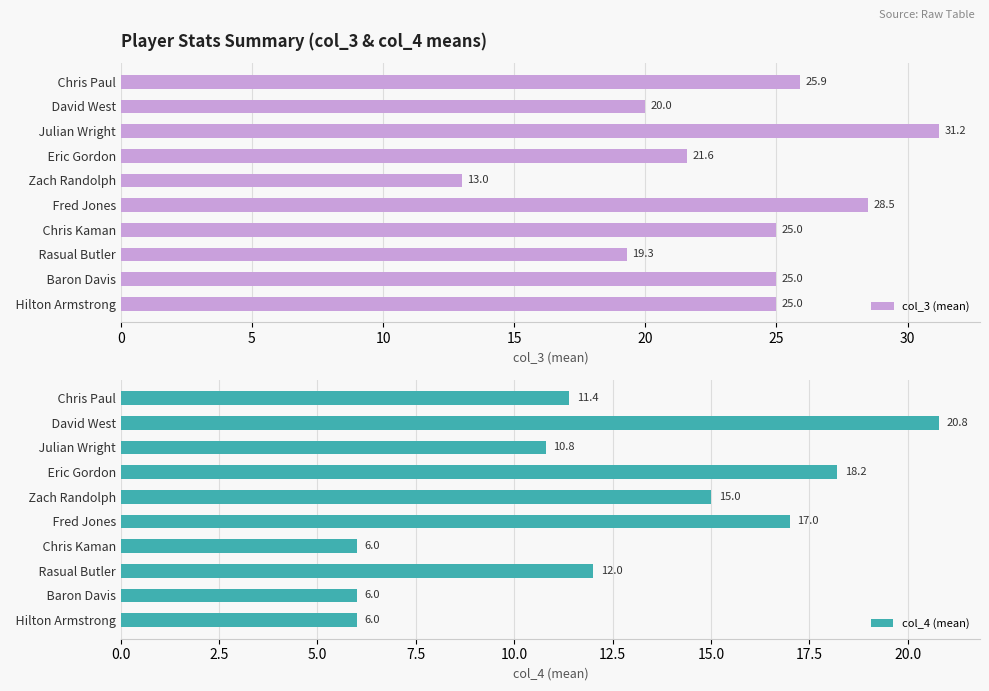

What is the value of the col_3 (mean) bar at the 9th from the left?

25.0